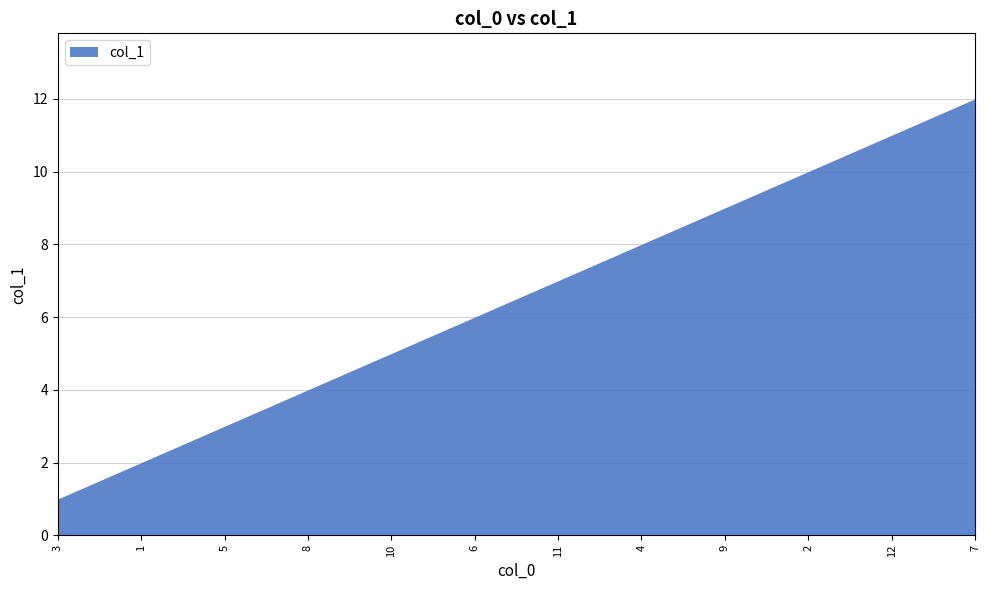

Reading left to right, what are all the values shown in this chart?

1	2	3	4	5	6	7	8	9	10	11	12